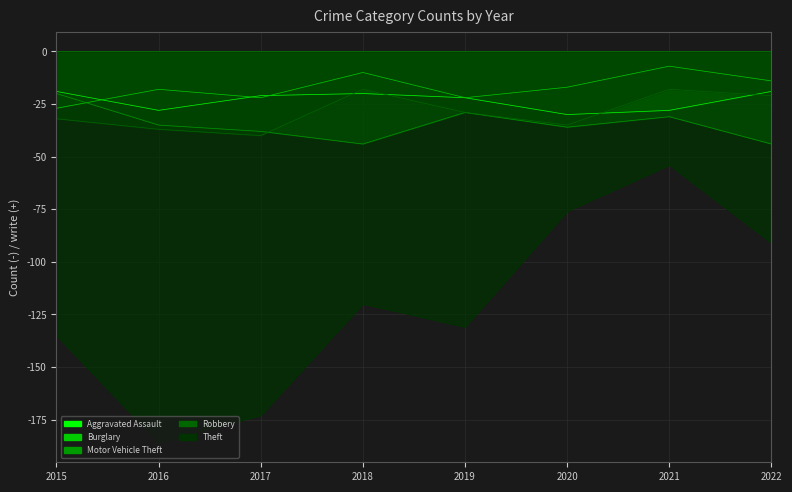

Does the chart have visible grid lines?

Yes